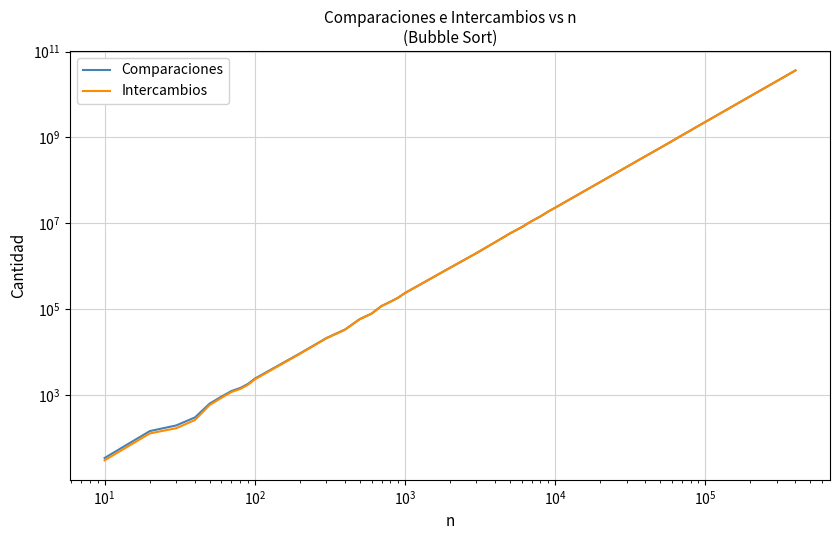

Rank the series by their maximum value, from lowest to highest.

Intercambios, Comparaciones